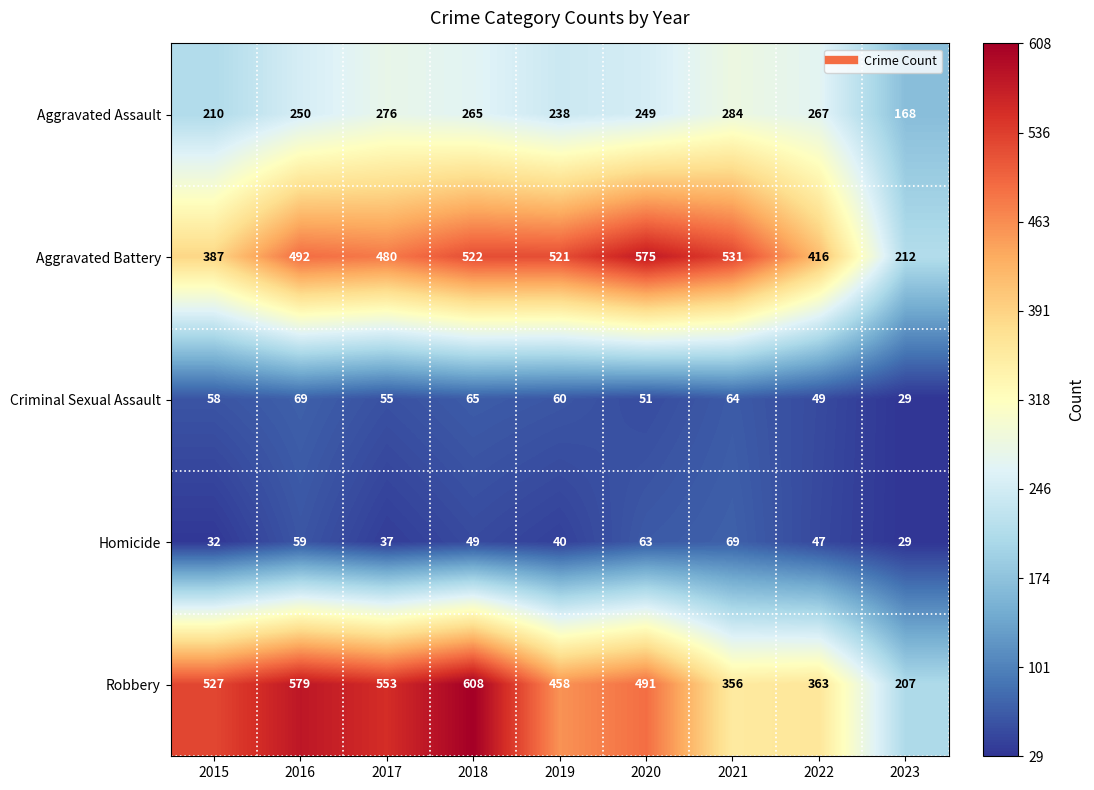

True or false: Criminal Sexual Assault has a value of 84 at 2017.

False